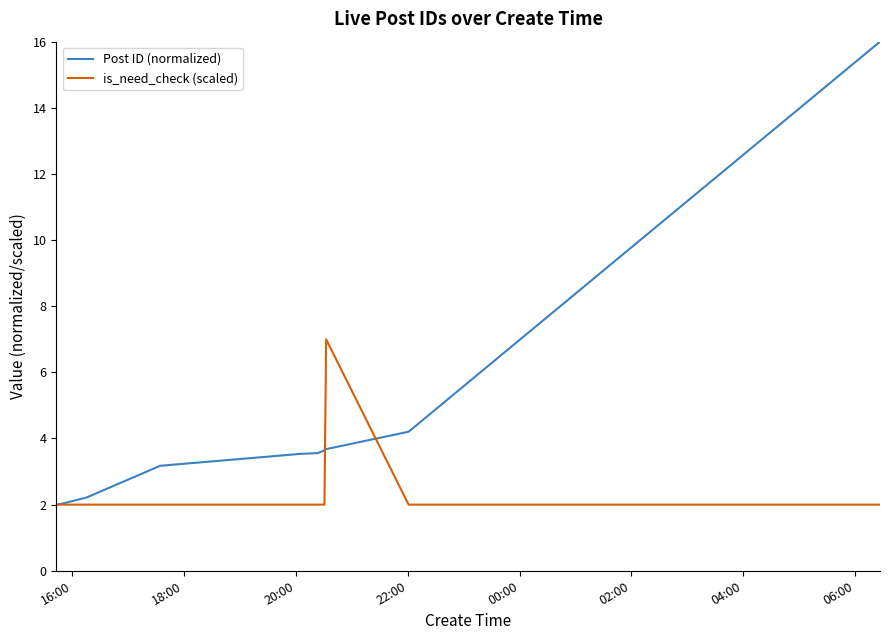

List the series in order of their peak value, lowest first.

is_need_check (scaled), Post ID (normalized)